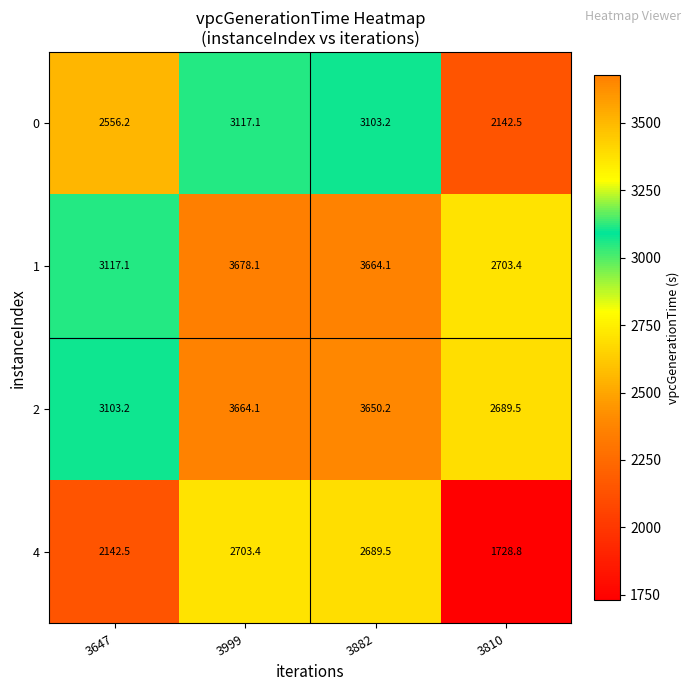

Which label corresponds to the smallest value in the chart?

3810